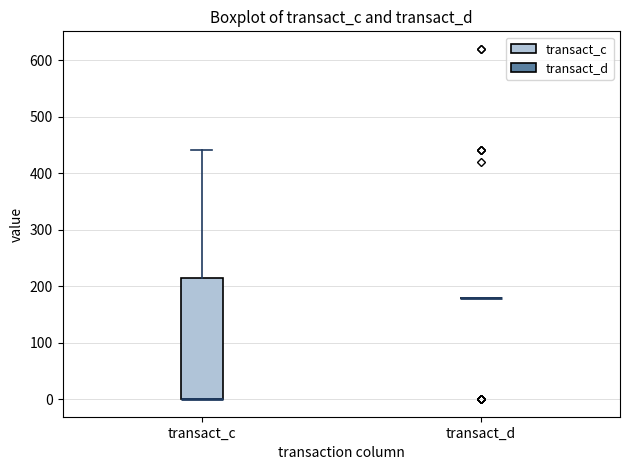

Which box is the tallest, from its lower edge to its upper edge?

transact_c